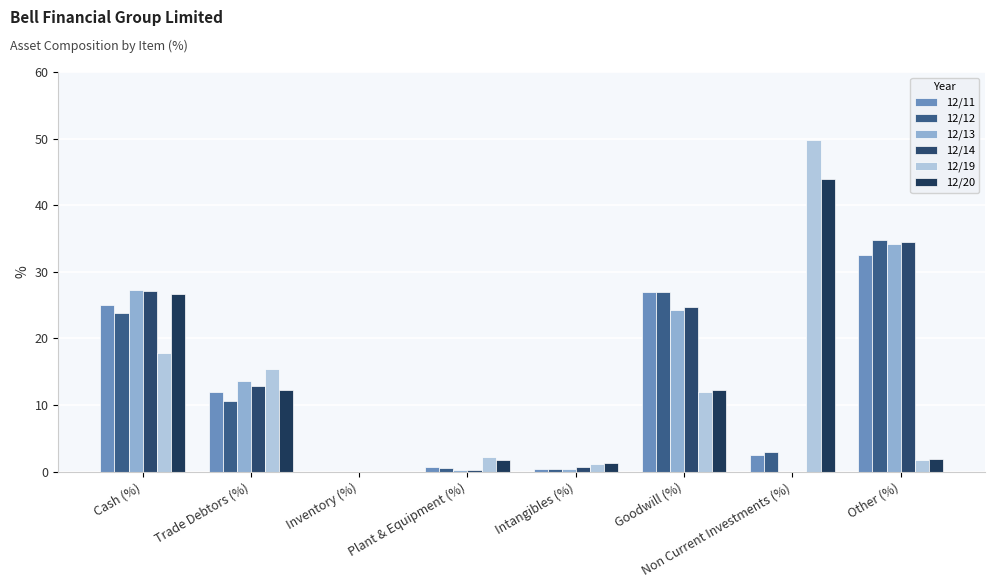

What are all the series names shown in the legend?

12/11, 12/12, 12/13, 12/14, 12/19, 12/20